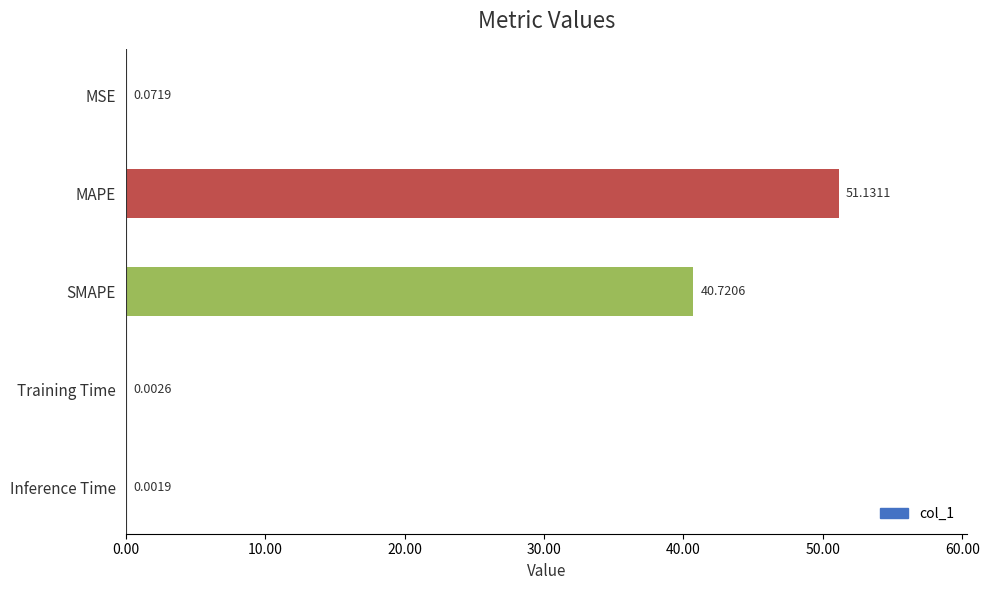

What is the change in value from MAPE to Training Time?

-51.1